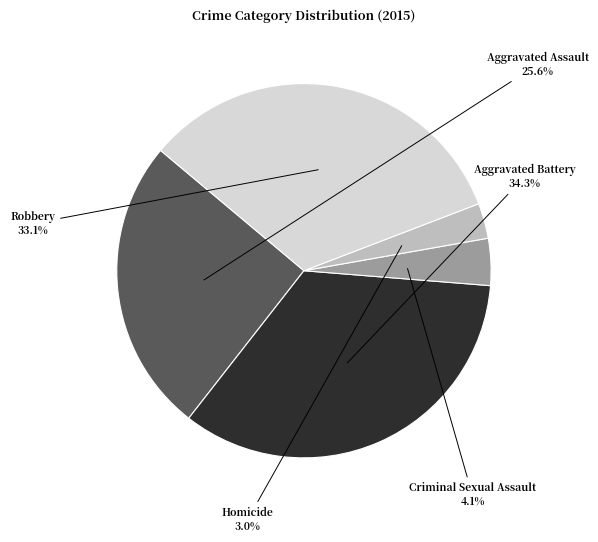

Is there a majority slice in this chart?

No